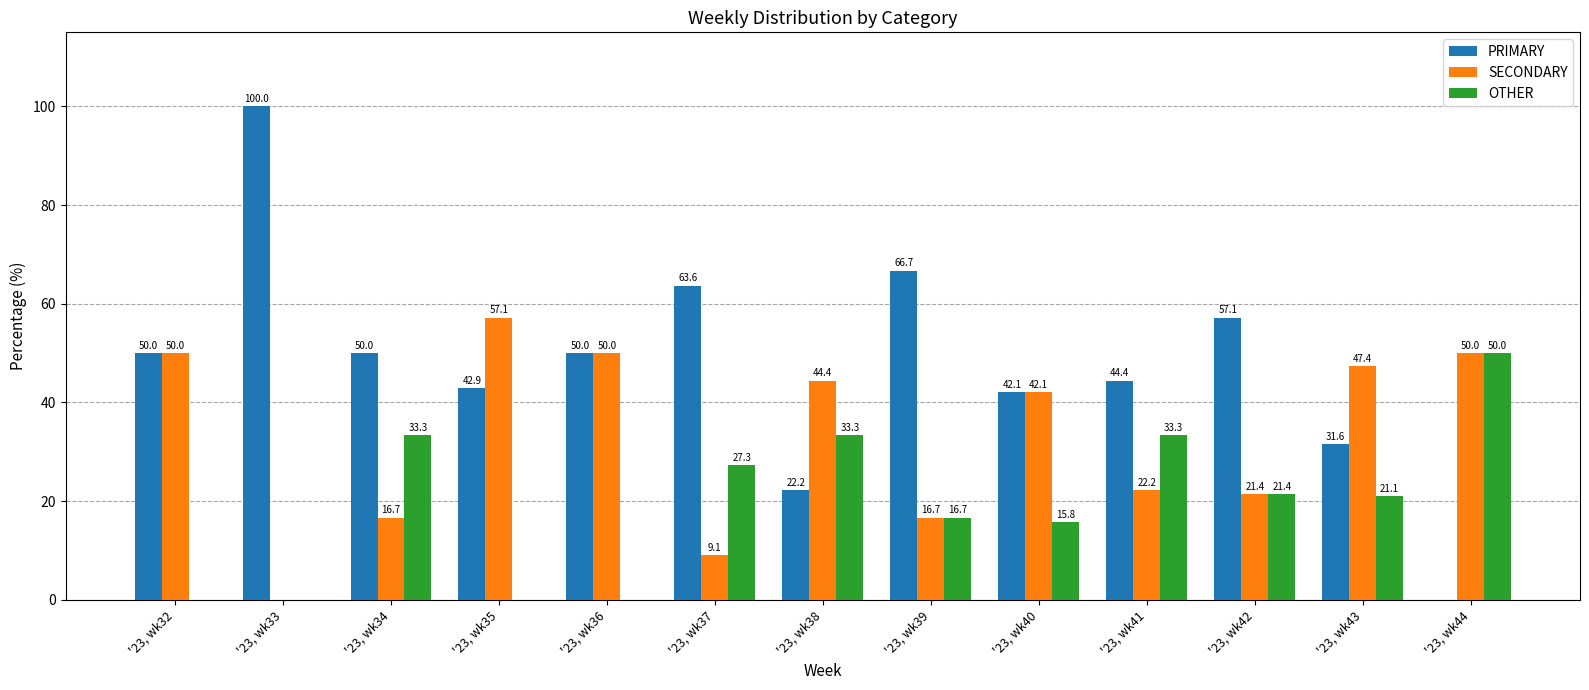

What is the average value of the OTHER series?

19.4